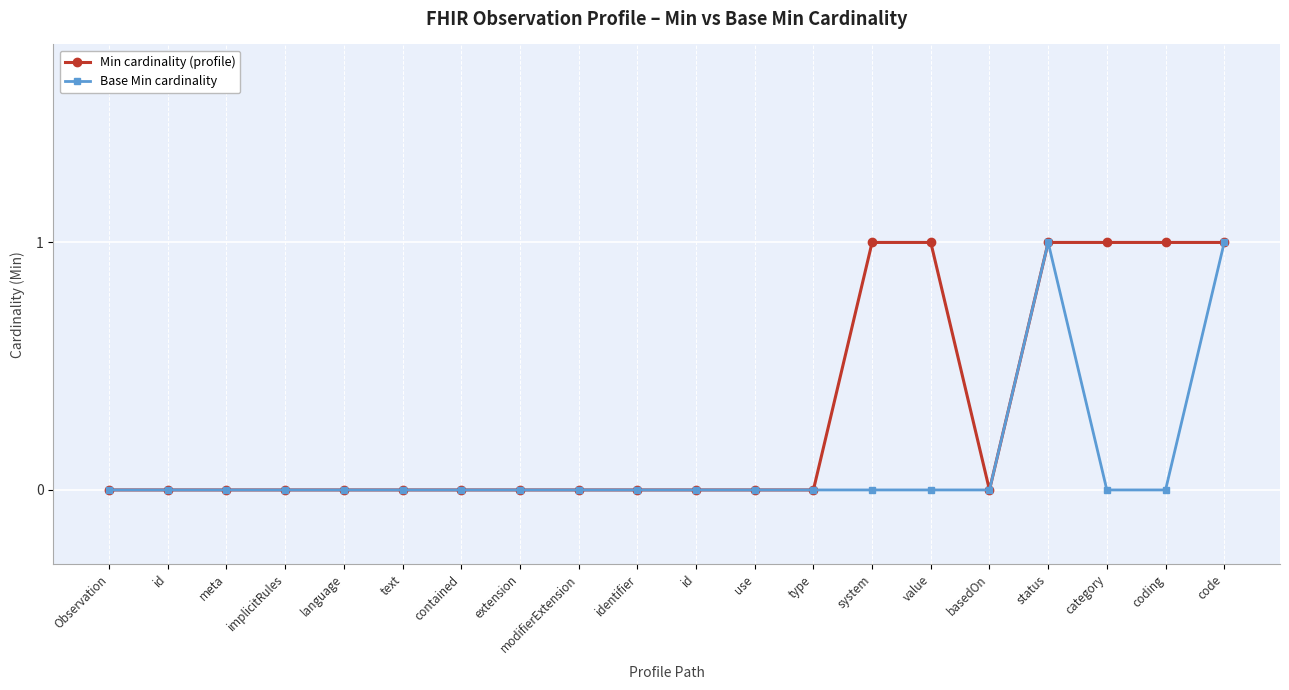

What are all the series names shown in the legend?

Min cardinality (profile), Base Min cardinality